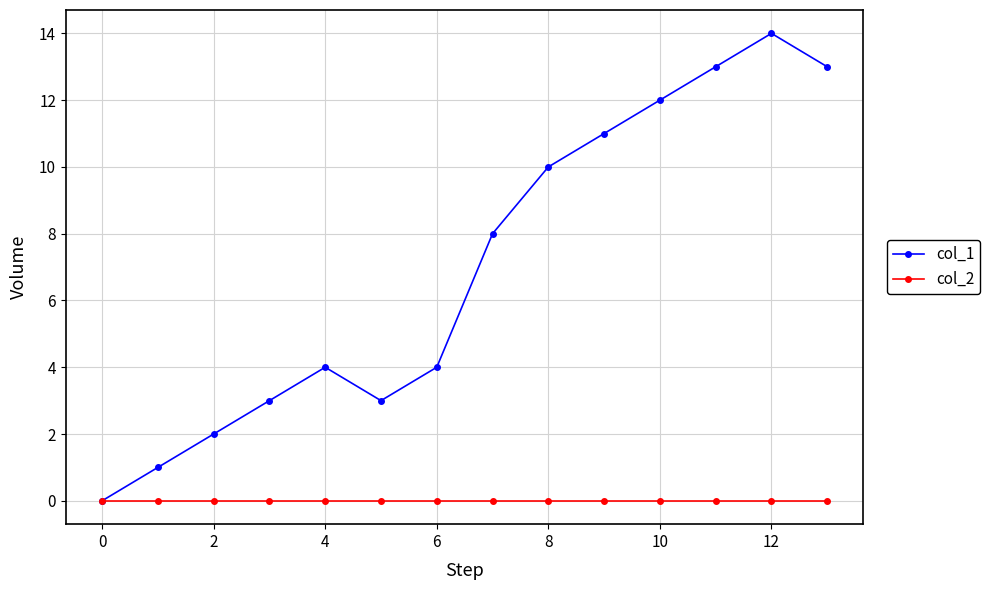

Reading left to right, list all the values displayed in this chart.

col_1: 0	1	2	3	4	3	4	8	10	11	12	13	14	13
col_2: 0	0	0	0	0	0	0	0	0	0	0	0	0	0